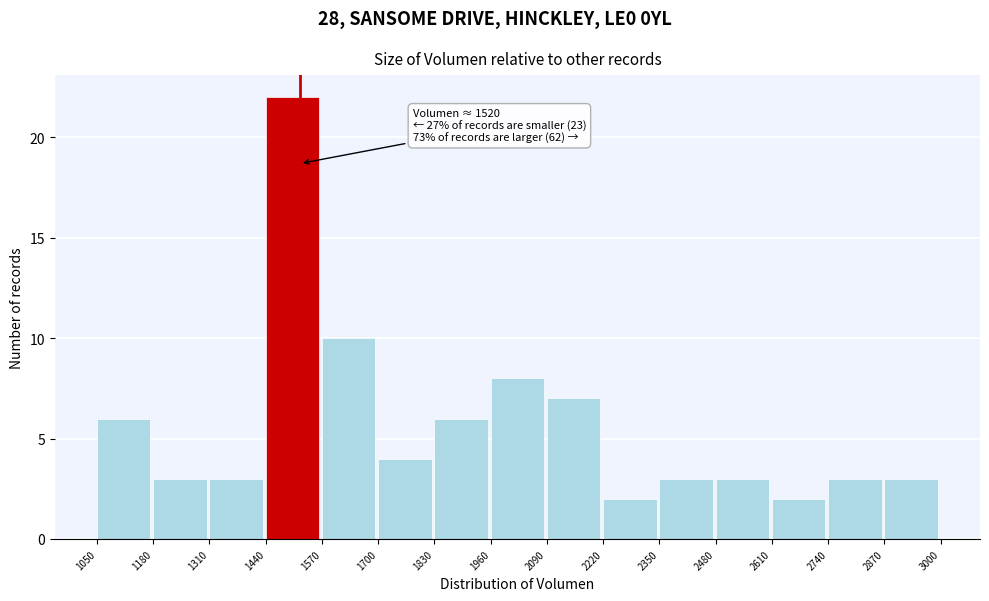

Which range on the x-axis has the tallest bar?

1440 to 1570